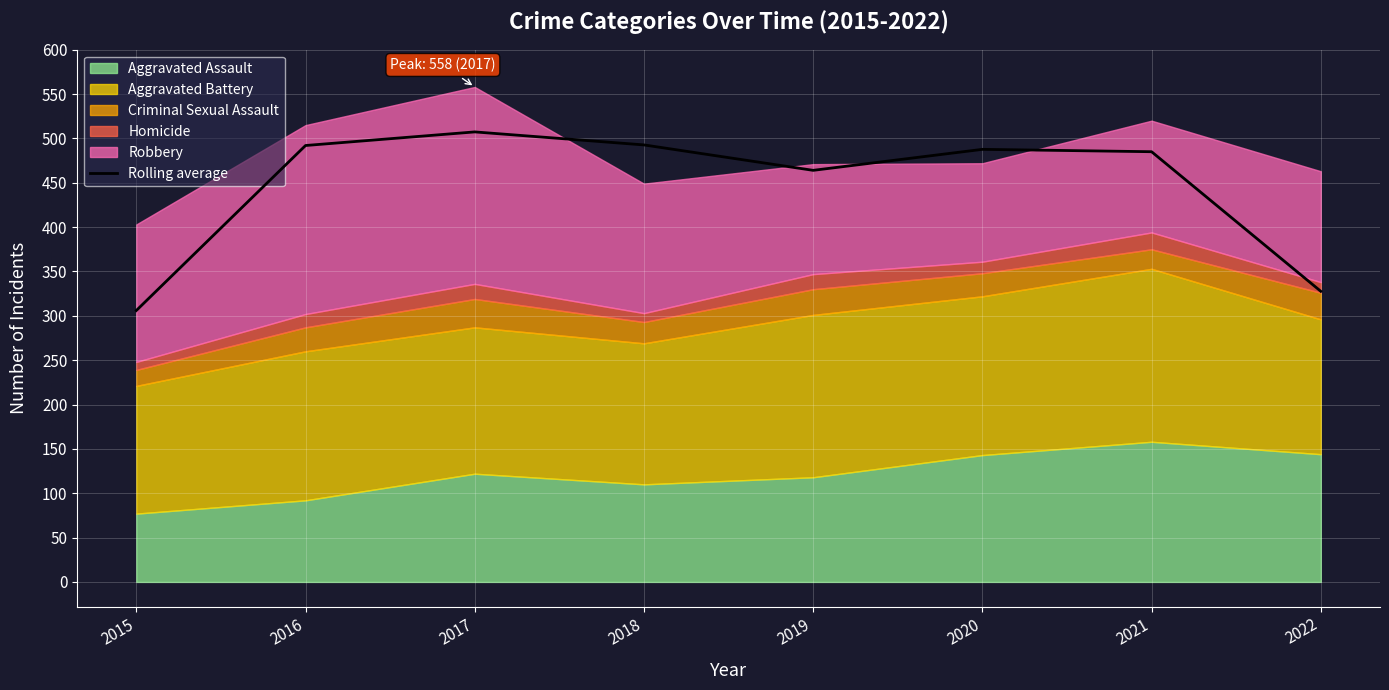

Read the value at 2017.

507.3